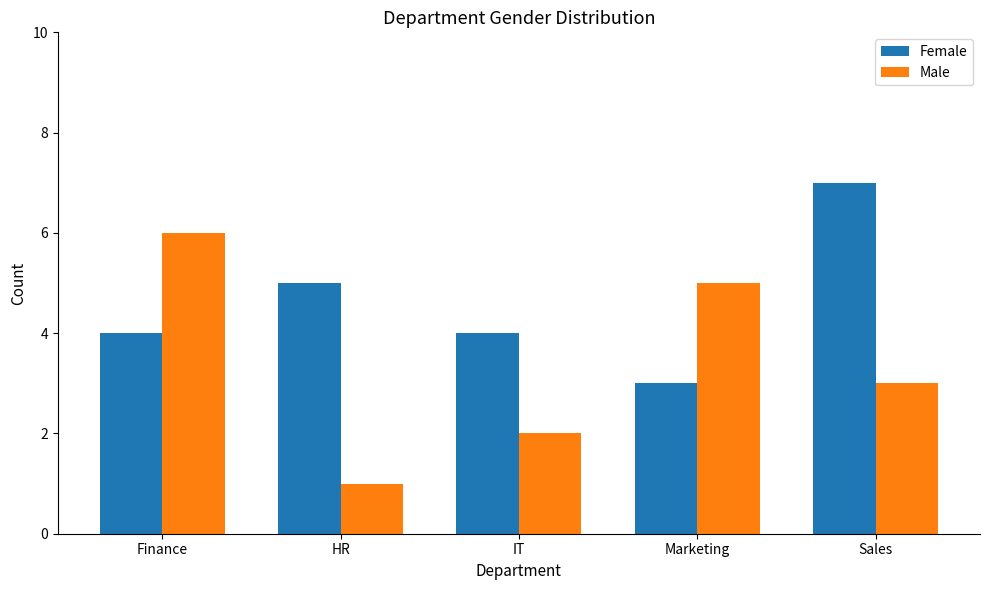

List the series in order of their peak value, highest first.

Female, Male